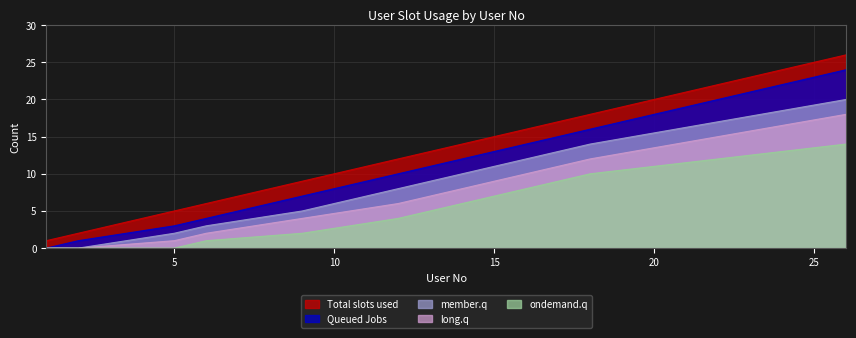

The ondemand.q series shows 0 at 2. True or false?

True